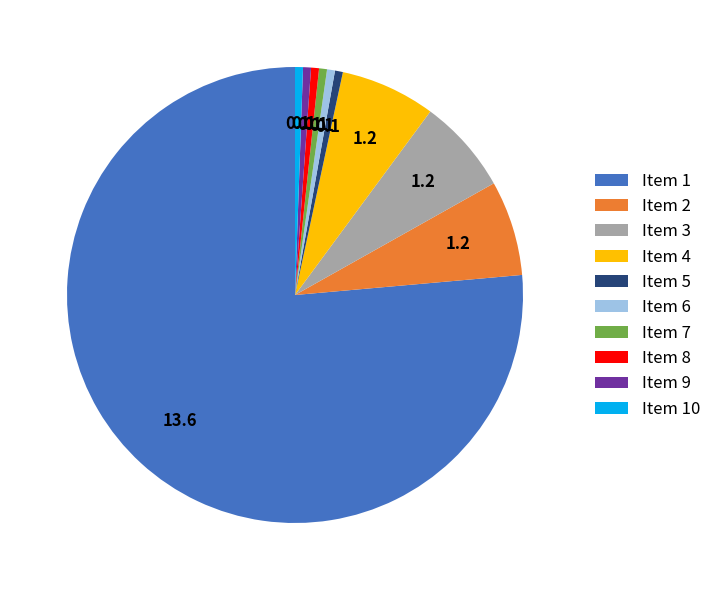

Do Item 7 and Item 5 together represent more than half of the pie?

No